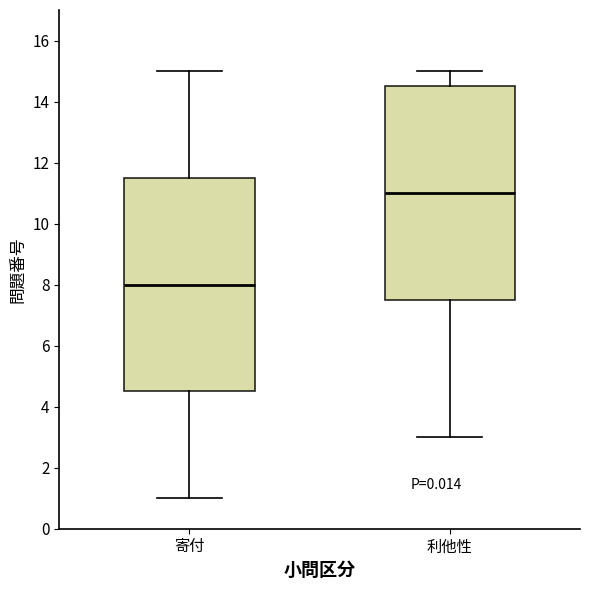

Which box has the lowest median line?

寄付